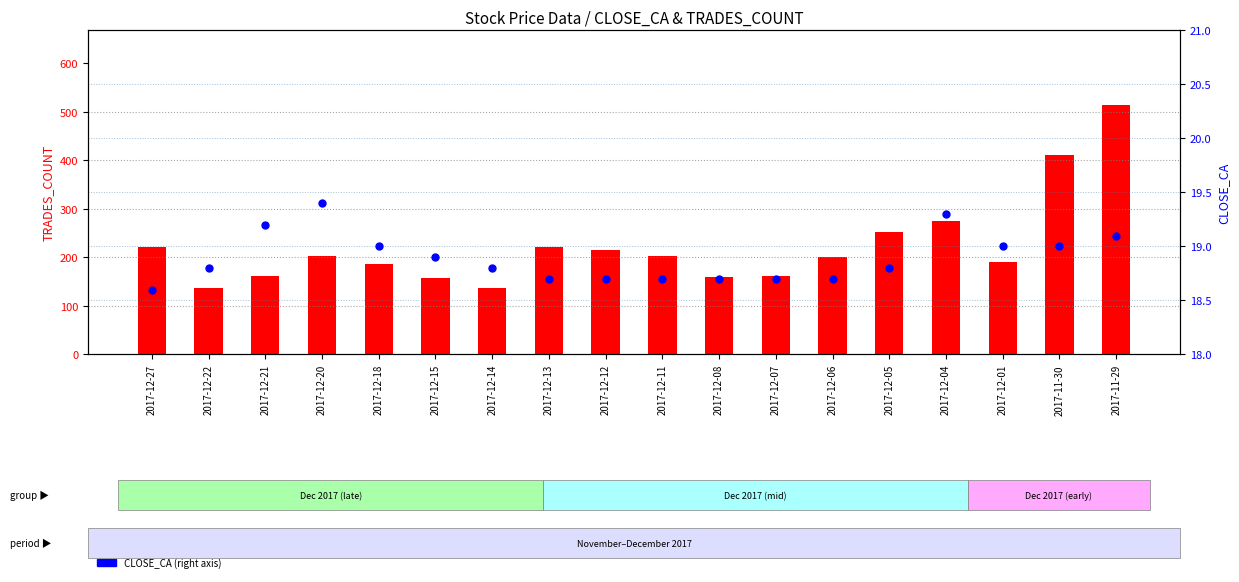

At which category is the sum across all series the highest?

2017-11-29